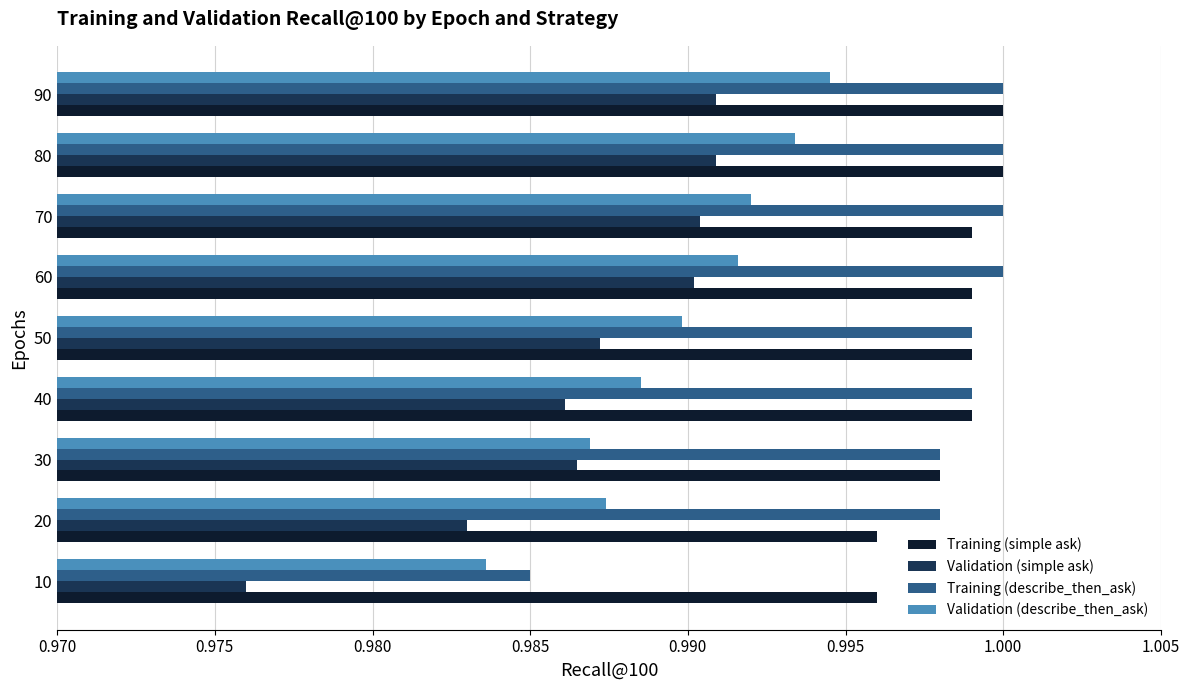

At how many categories does at least one series exceed 0?

9